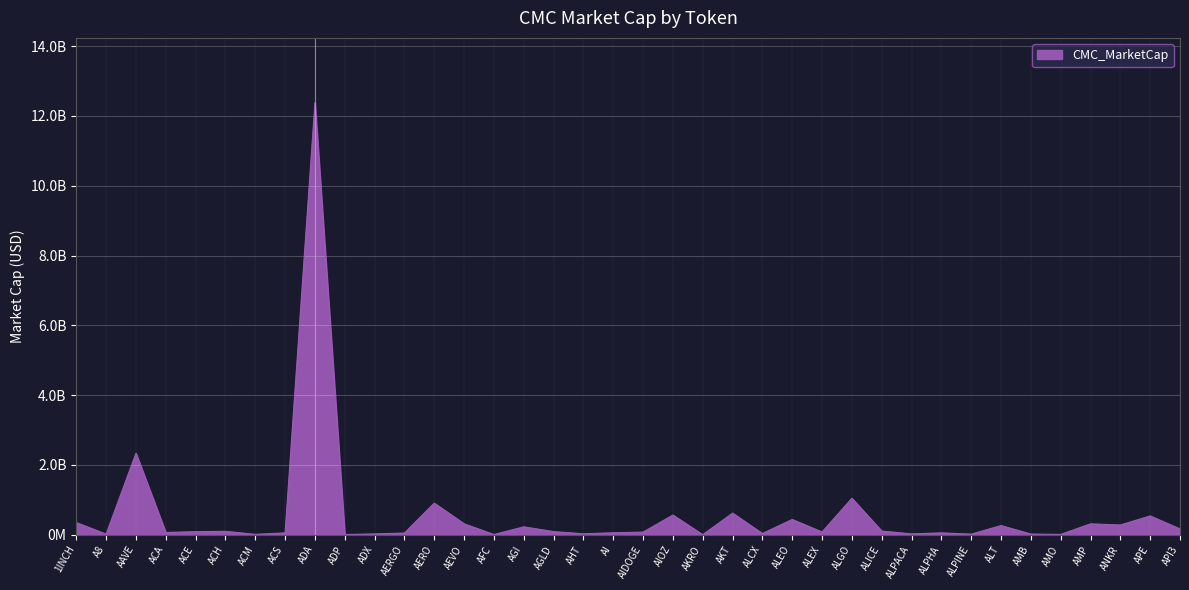

Is this an area chart (filled region under the line)?

Yes